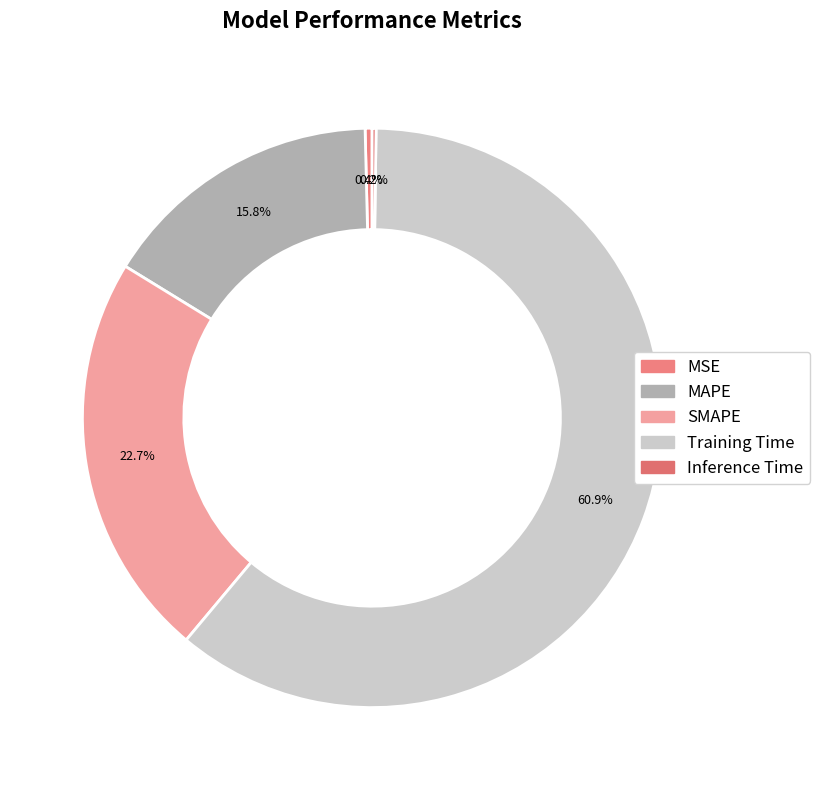

The Inference Time slice represents 1% of the pie. True or false?

False